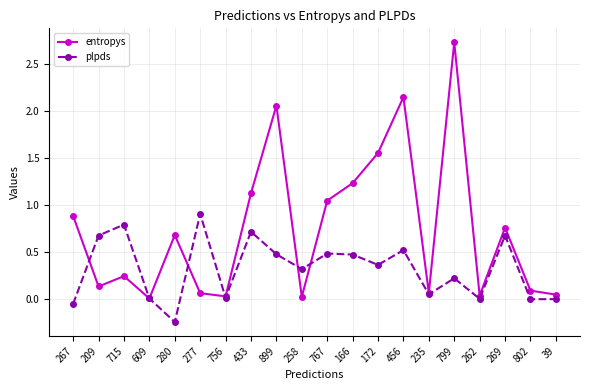

The entropys series shows 1.5 at 433. True or false?

False